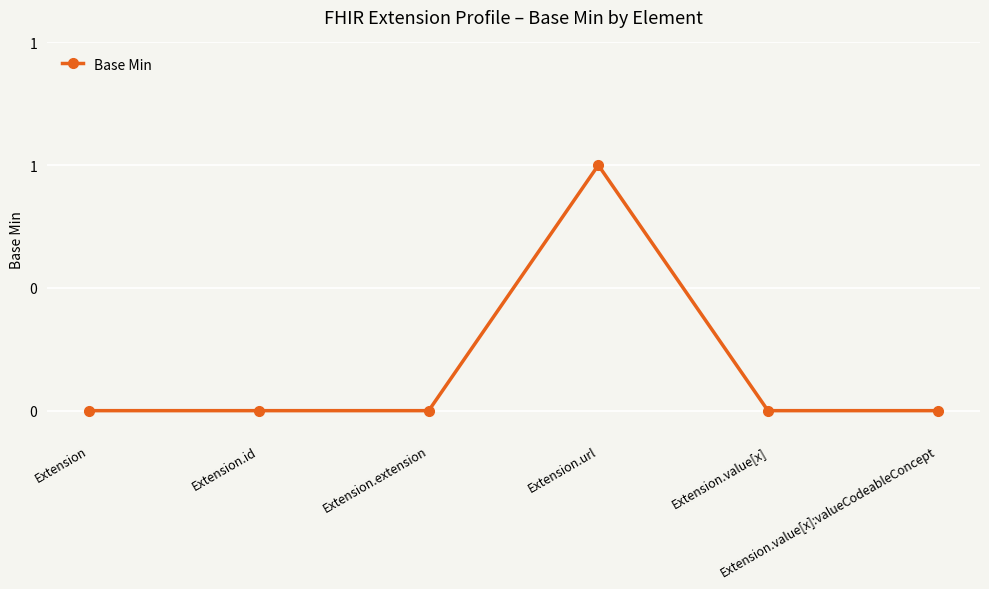

Is this an area chart (filled region under the line)?

No